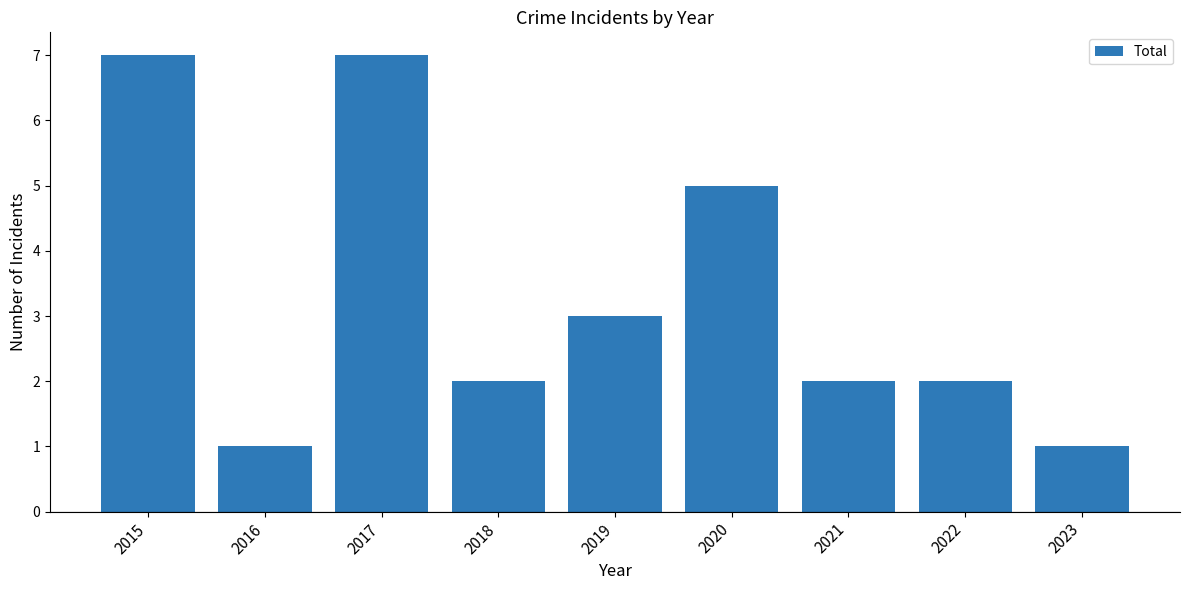

Reading left to right, what are all the values shown in this chart?

7	1	7	2	3	5	2	2	1